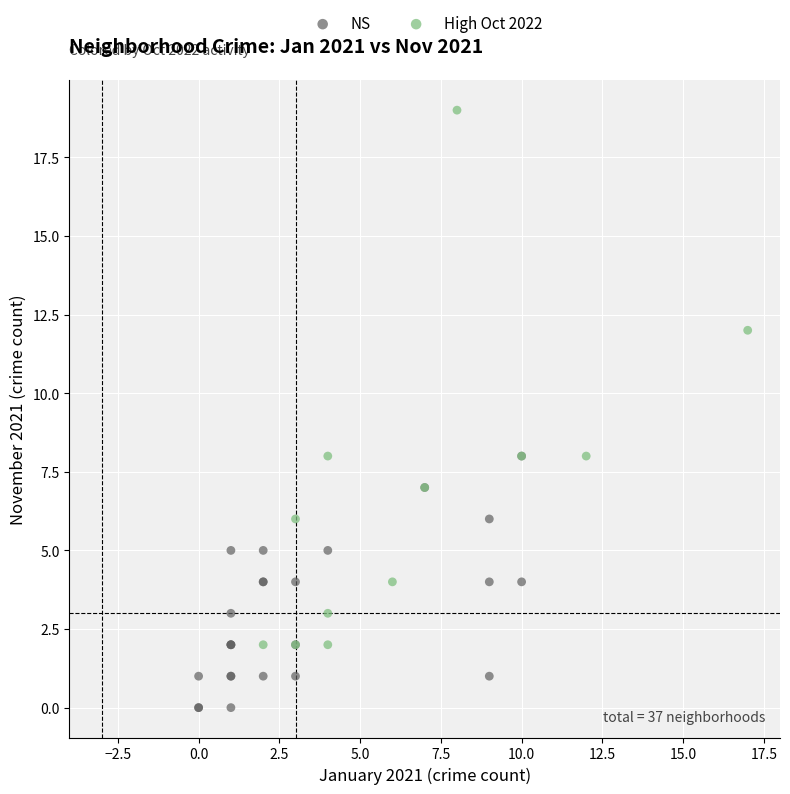

Which series contains the lowest Y value?

NS